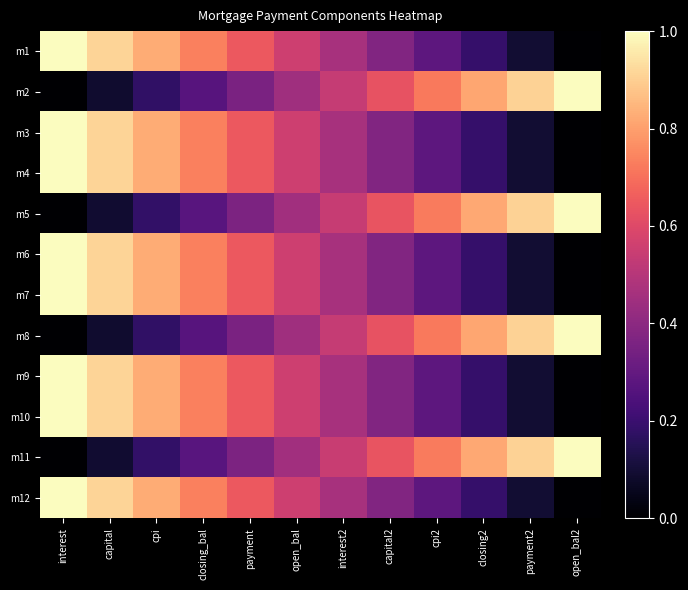

At which category is the sum across all series the highest?

interest